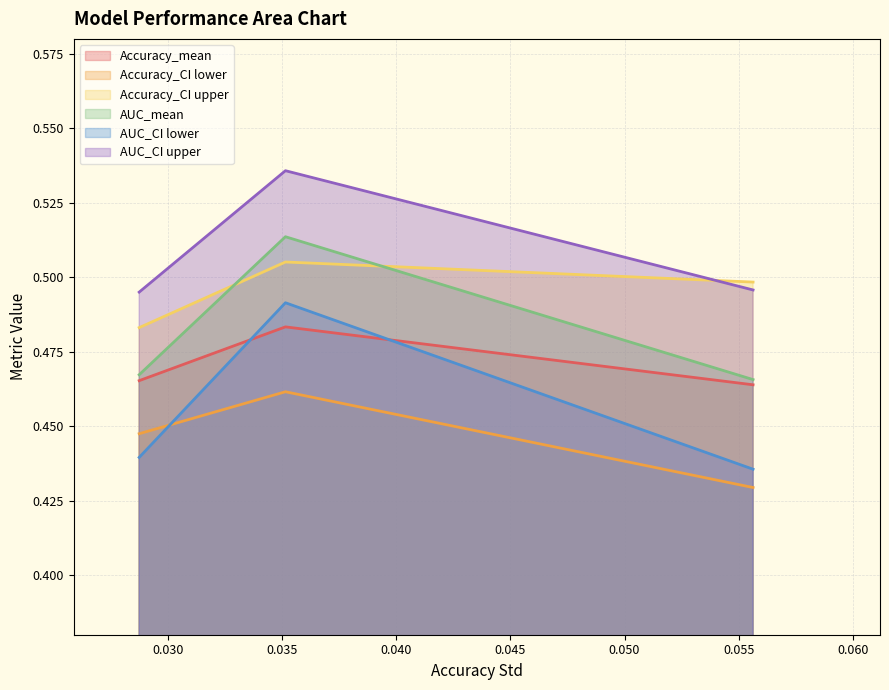

At how many categories does at least one series exceed 0?

3